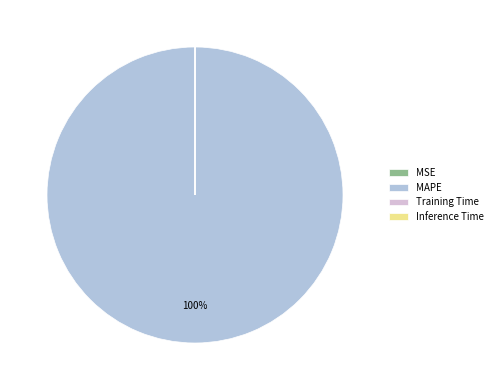

To the nearest percent, what portion does MAPE represent?

100%